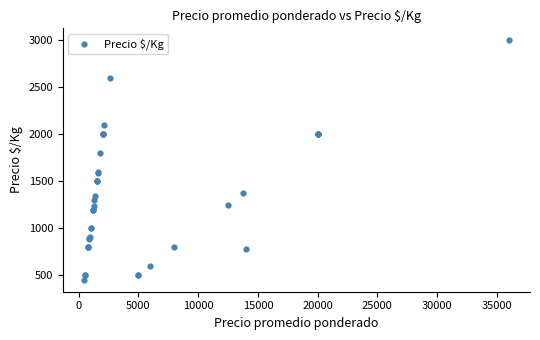

What Y value in the scatter plot is closest to 1726?

1800